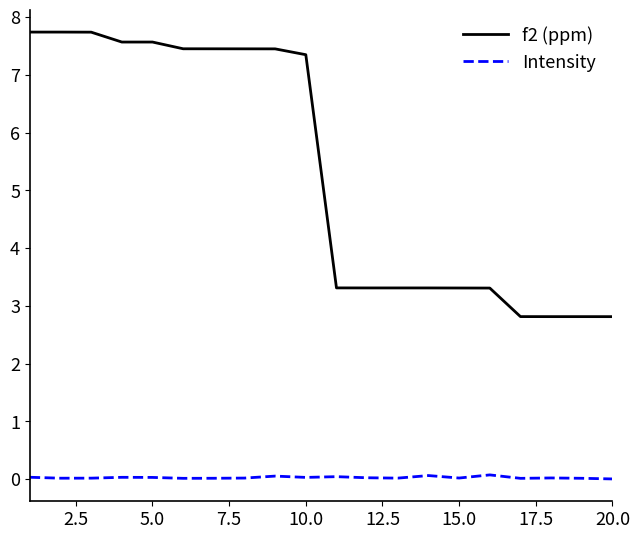

Rank the series by their maximum value, from highest to lowest.

f2 (ppm), Intensity